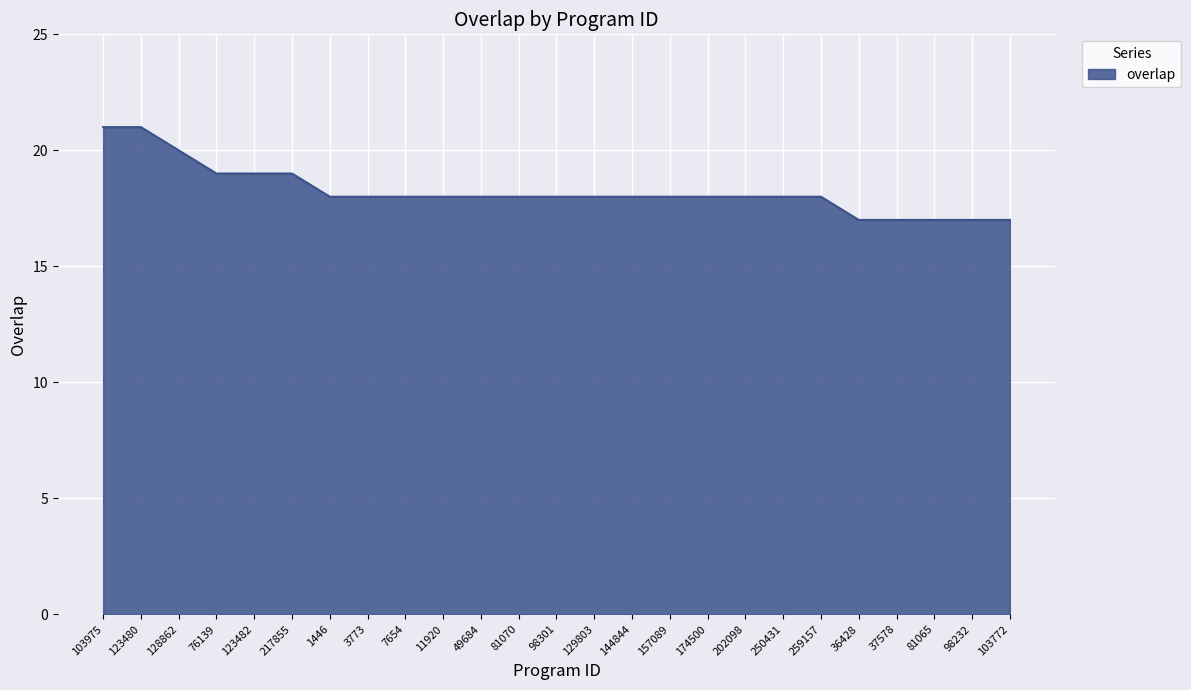

What position from the left is 98301?

13